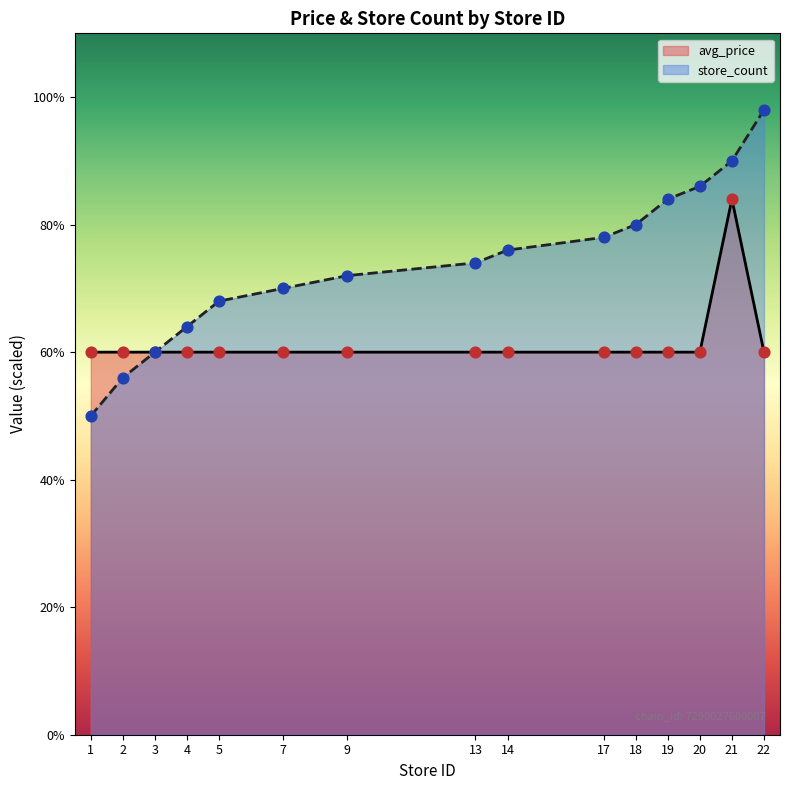

Between 18 and 1, which is larger?

18